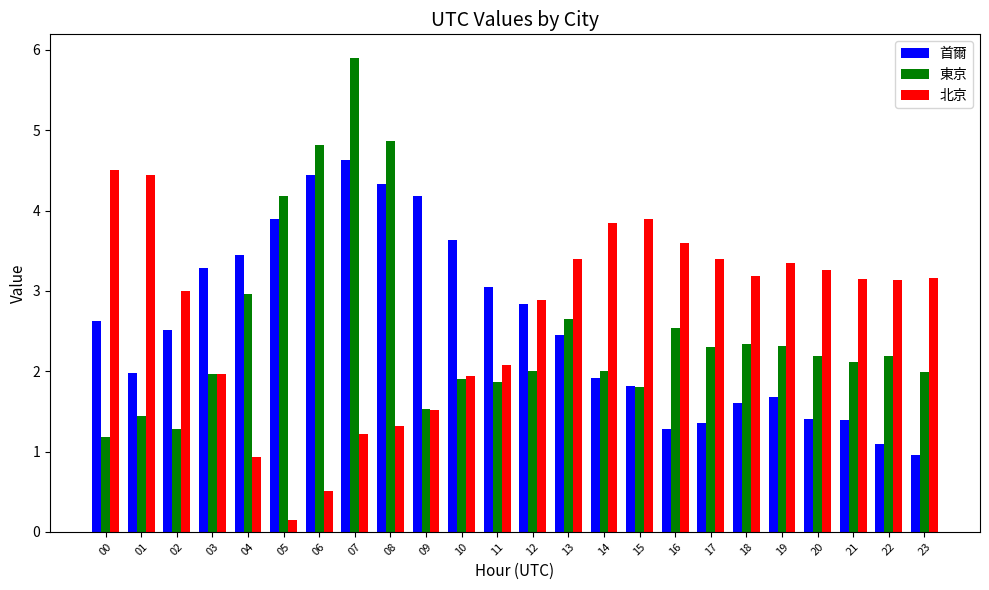

At how many categories does at least one series exceed 2?

24